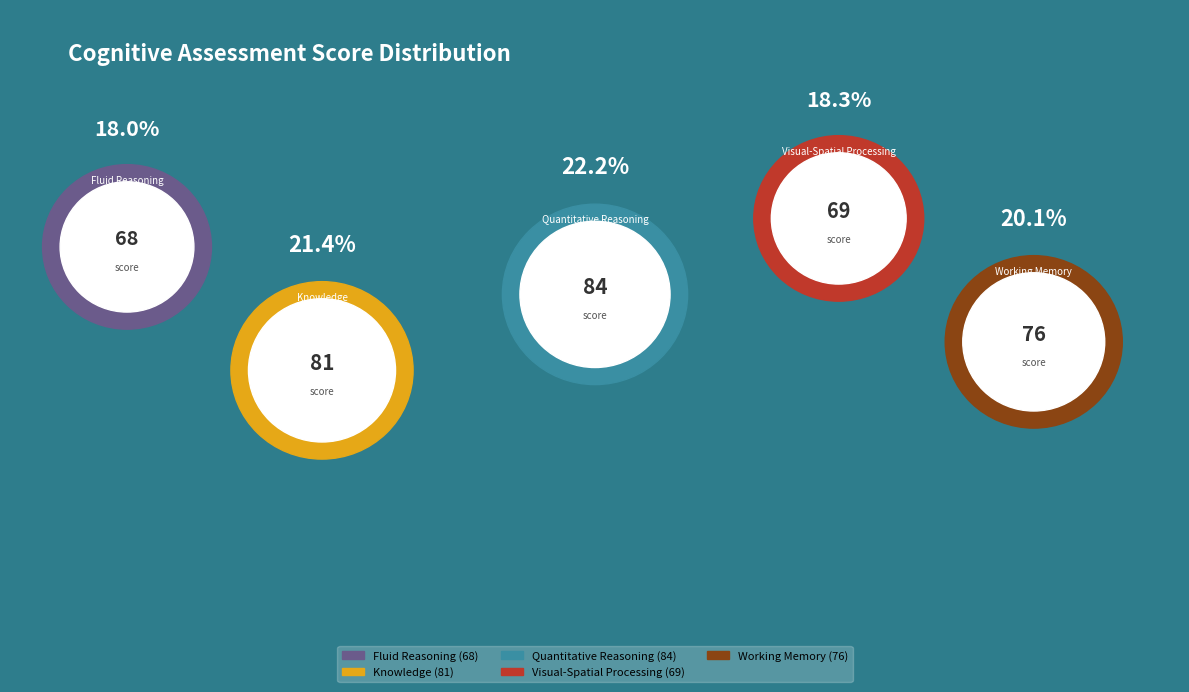

Rank the categories by value from lowest to highest.

Fluid Reasoning, Visual-Spatial Processing, Working Memory, Knowledge, Quantitative Reasoning